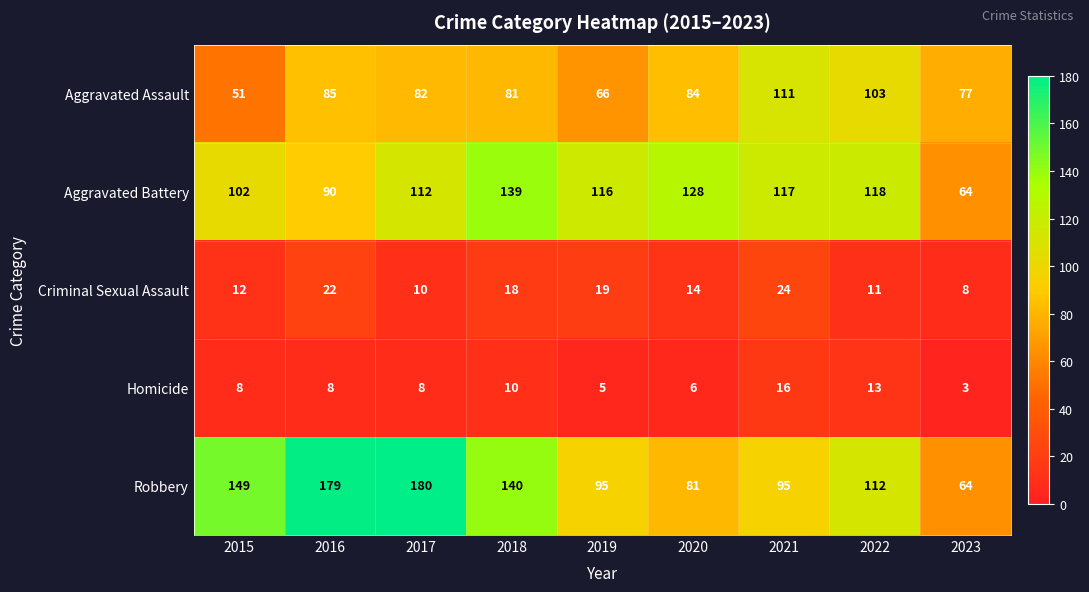

Which label corresponds to the smallest value in the chart?

2023